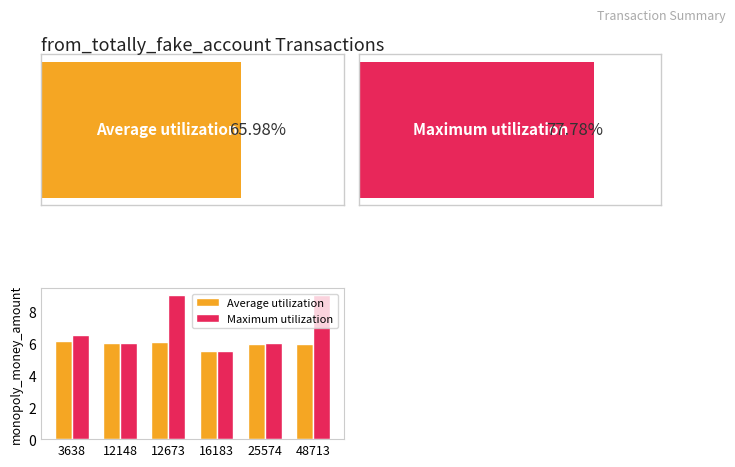

What is the value of the Average utilization bar at the 5th from the left?

5.9